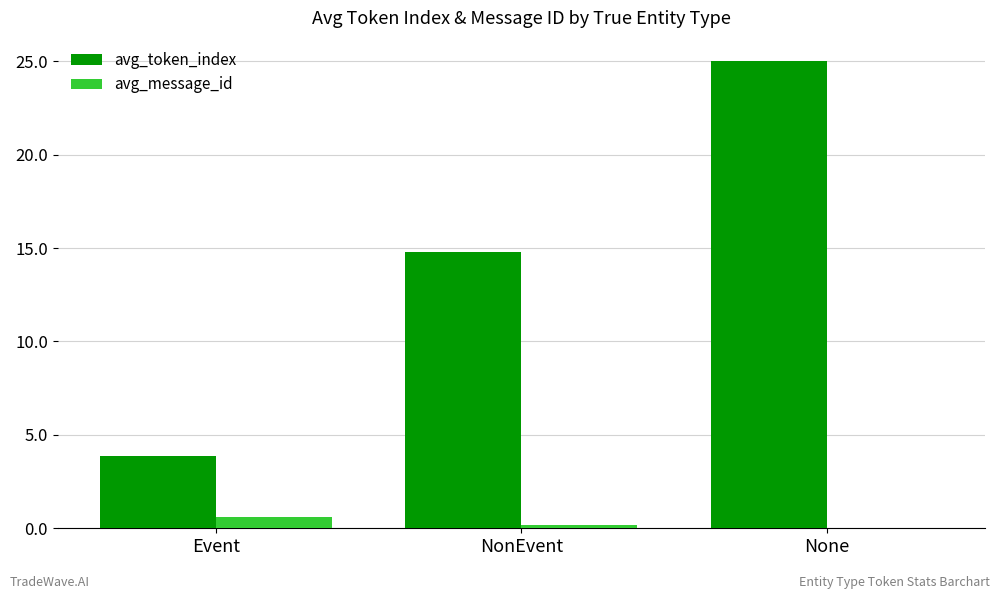

Is it true that avg_token_index equals 9.8 at NonEvent?

False